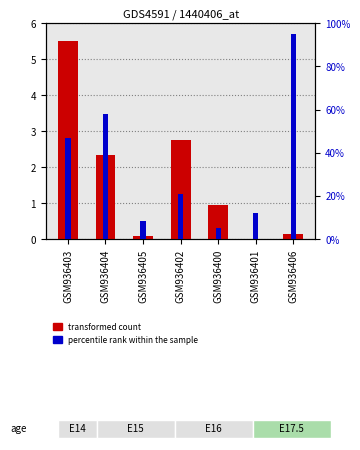

How many data points in percentile rank within the sample are above 20?

4